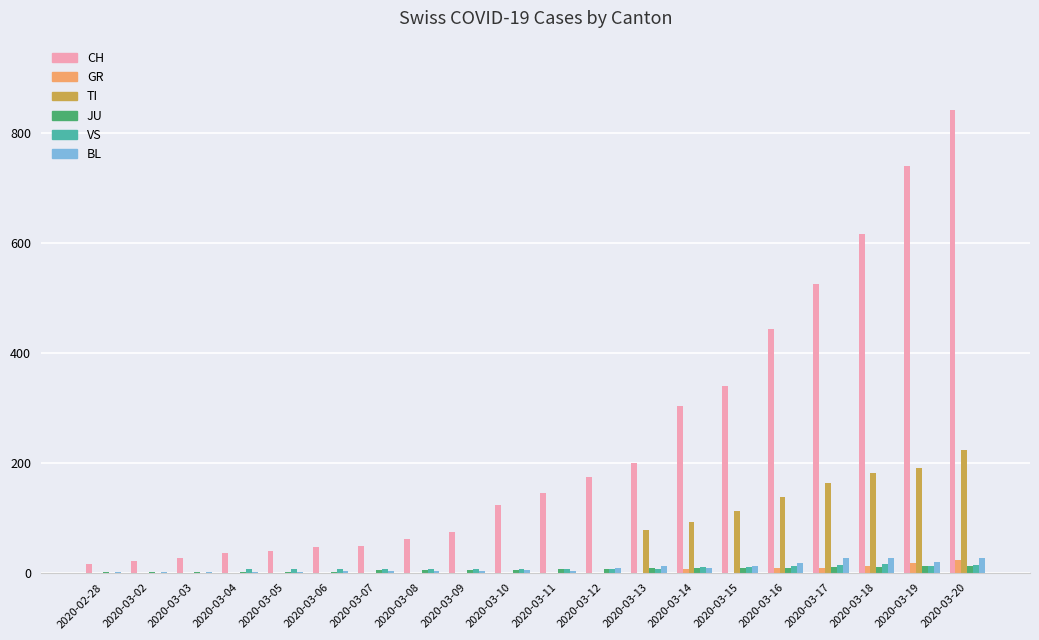

What are all the series names shown in the legend?

CH, GR, TI, JU, VS, BL